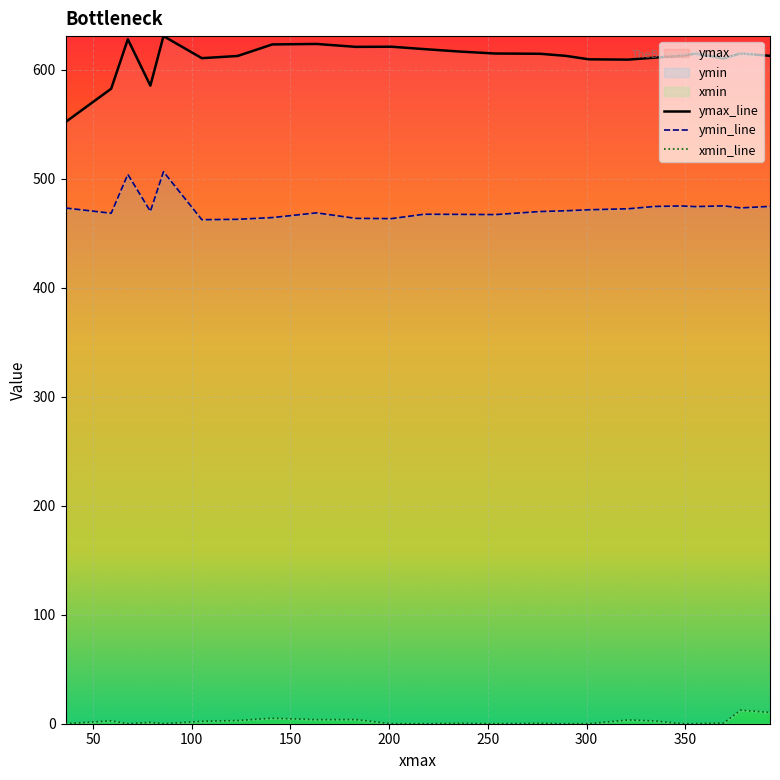

What is the value of the xmin point at the 10th from the left?

3.8